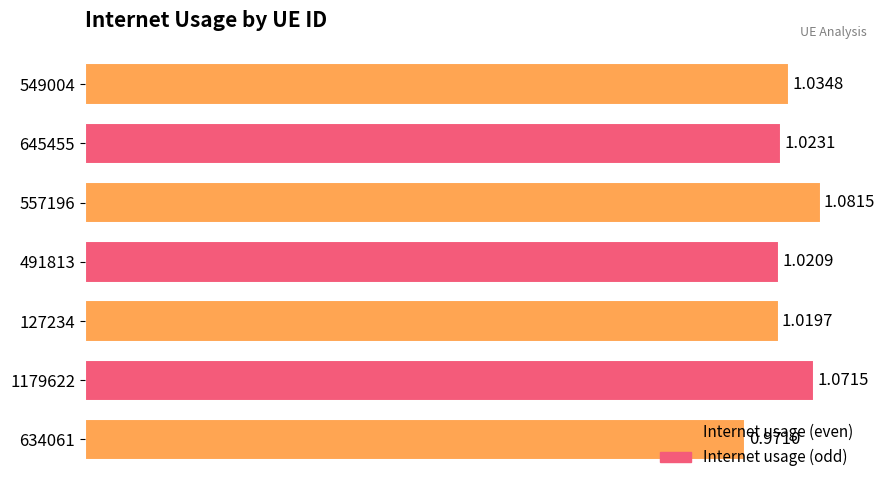

What is the sum of all values?

7.2